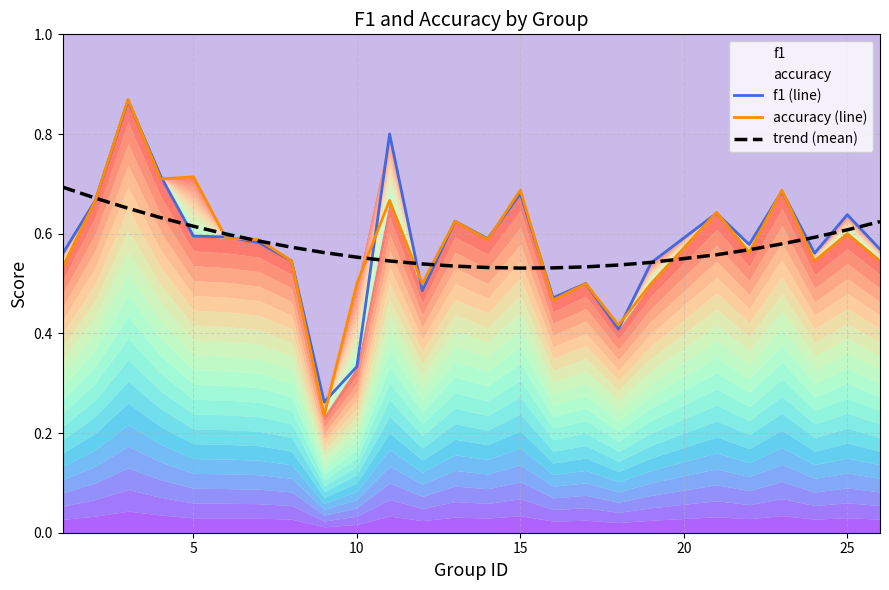

True or false: f1 (line) and accuracy (line) cross at least once.

True